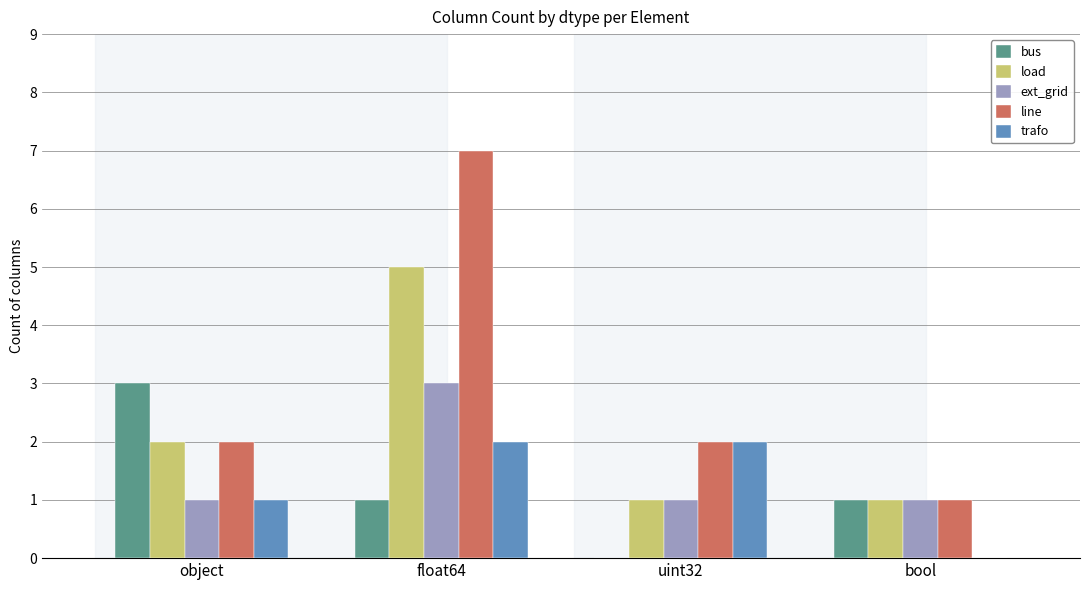

What are all the series names shown in the legend?

bus, load, ext_grid, line, trafo